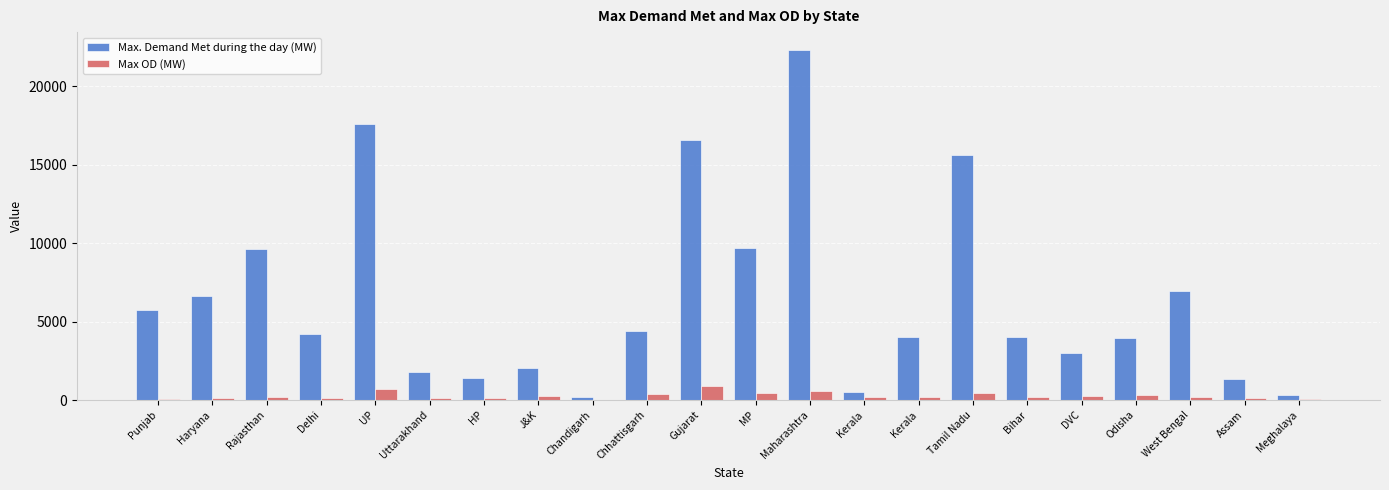

Which category has the lowest value in the Max OD (MW) series?

Chandigarh